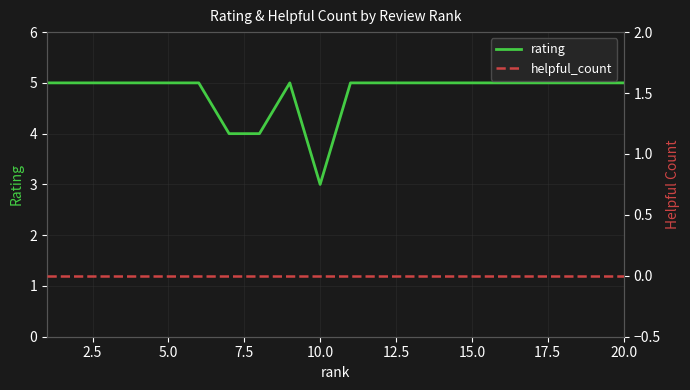

True or false: rating and helpful_count cross at least once.

False